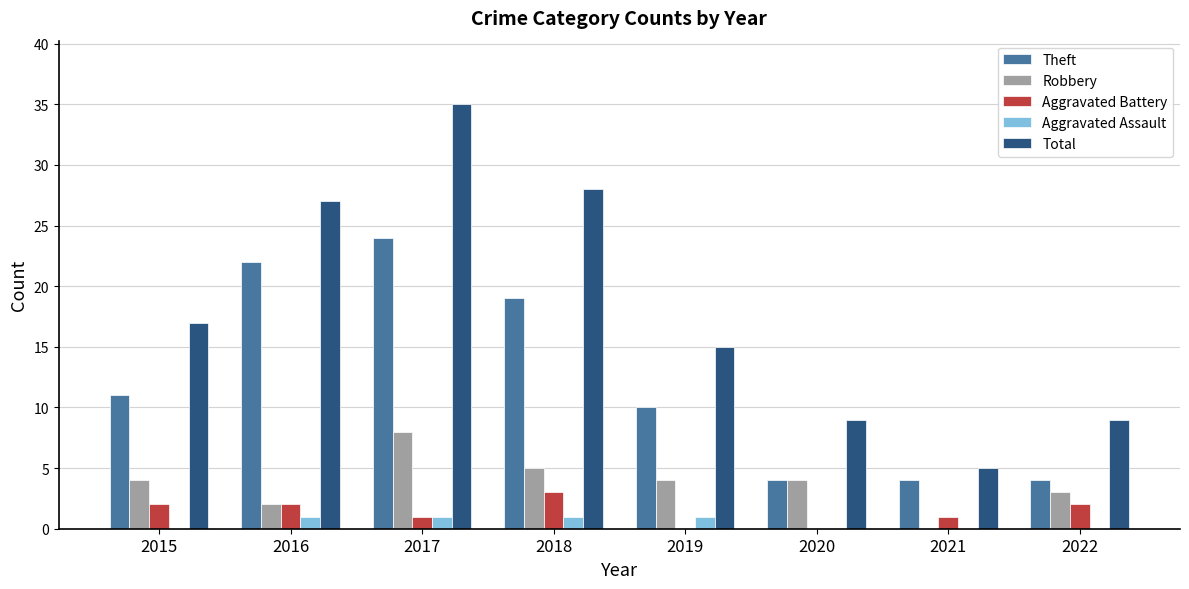

What is the sum of the Robbery values at 2016 and 2019?

6